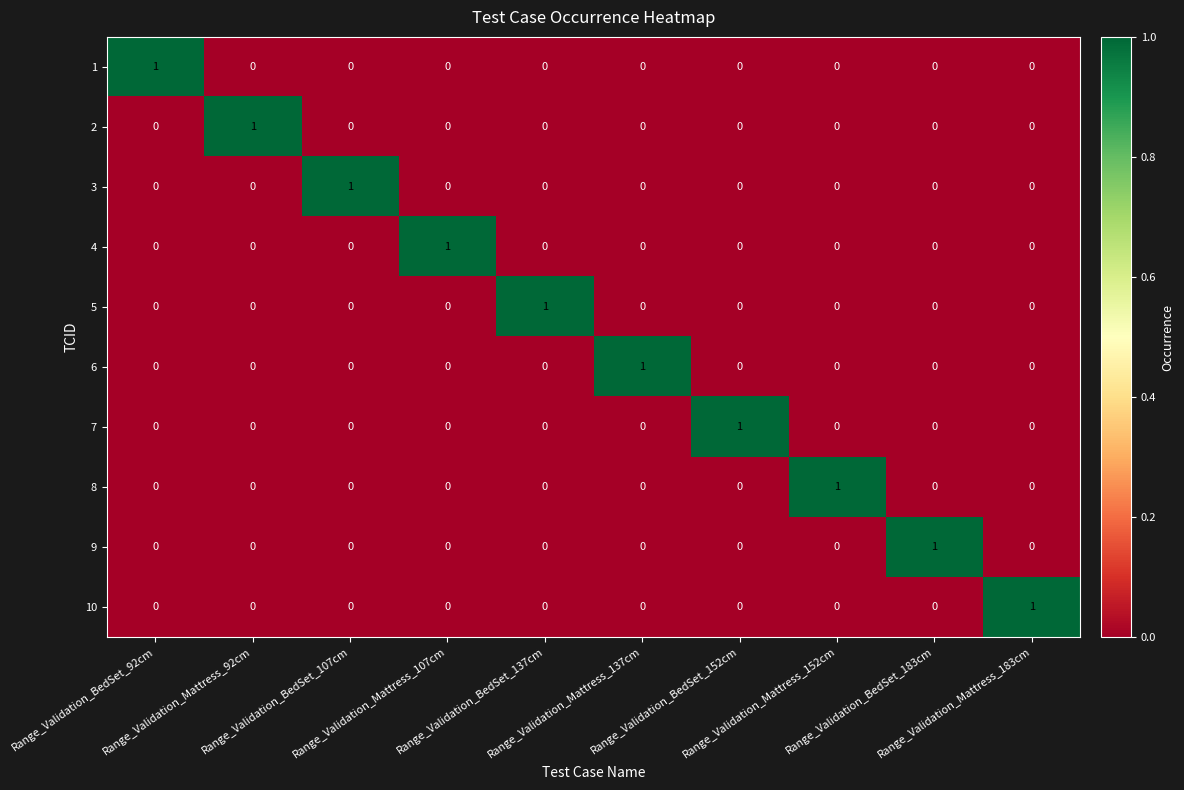

Count the 2 values in the range 0 to 1.

10